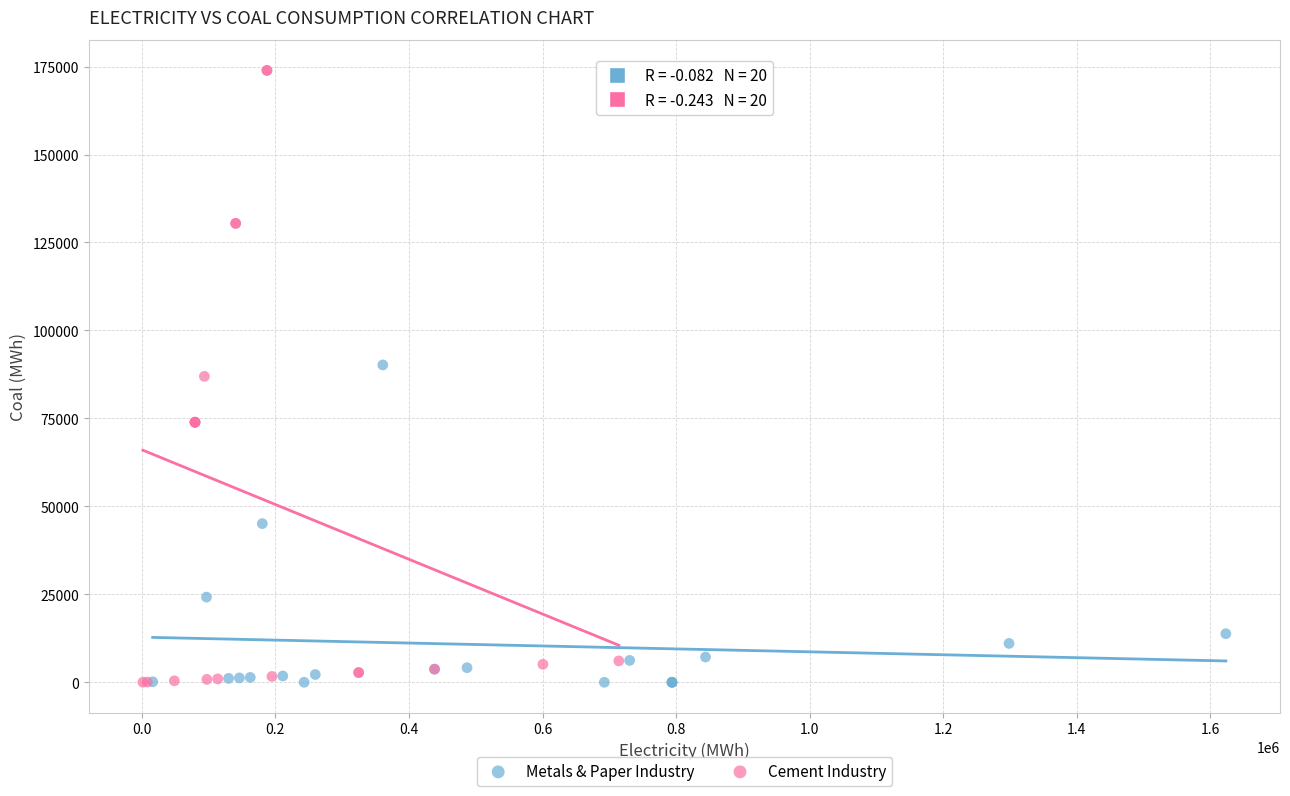

Which series has the widest spread of Y values?

Cement Industry